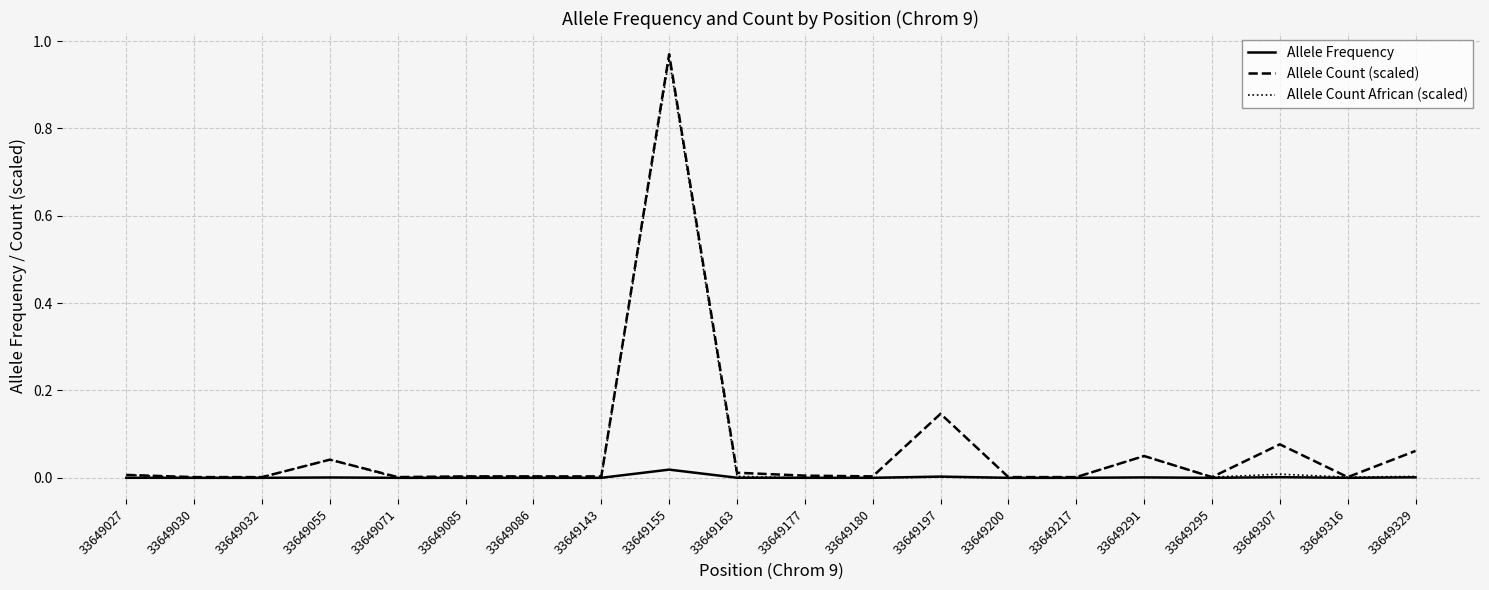

True or false: Allele Count (scaled) has a value of 0.0 at 33649143.

True